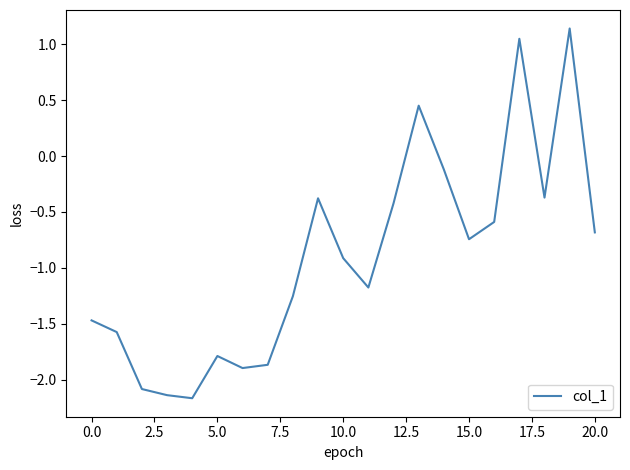

What is the smallest value displayed?

-2.2